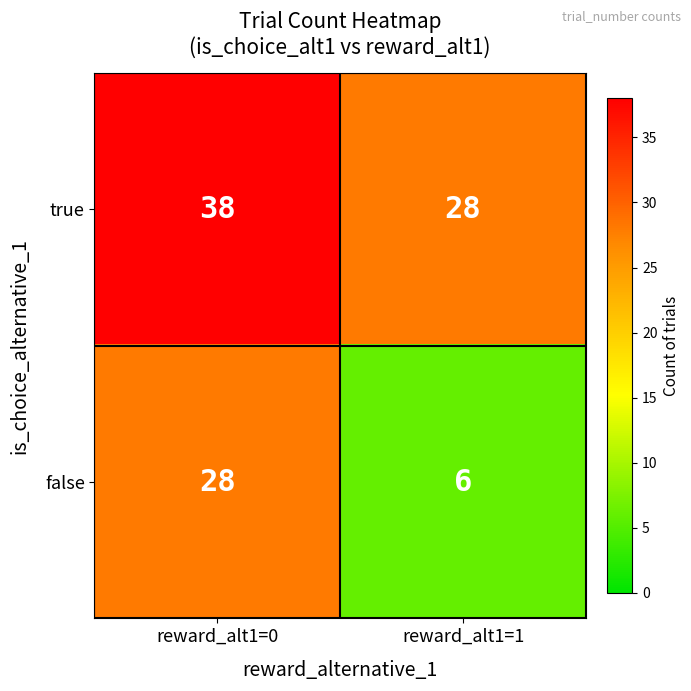

What is the difference between the true values at reward_alt1=1 and reward_alt1=0?

10